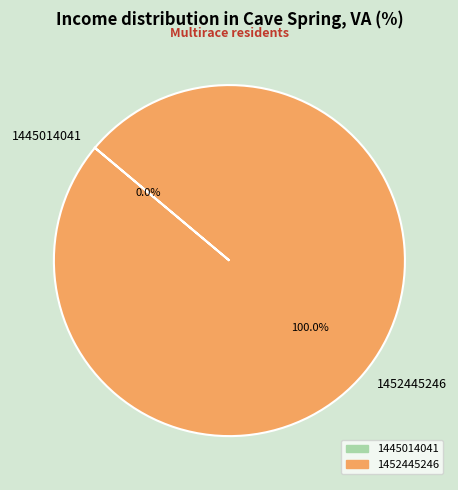

Which category has the biggest portion of the pie?

1452445246